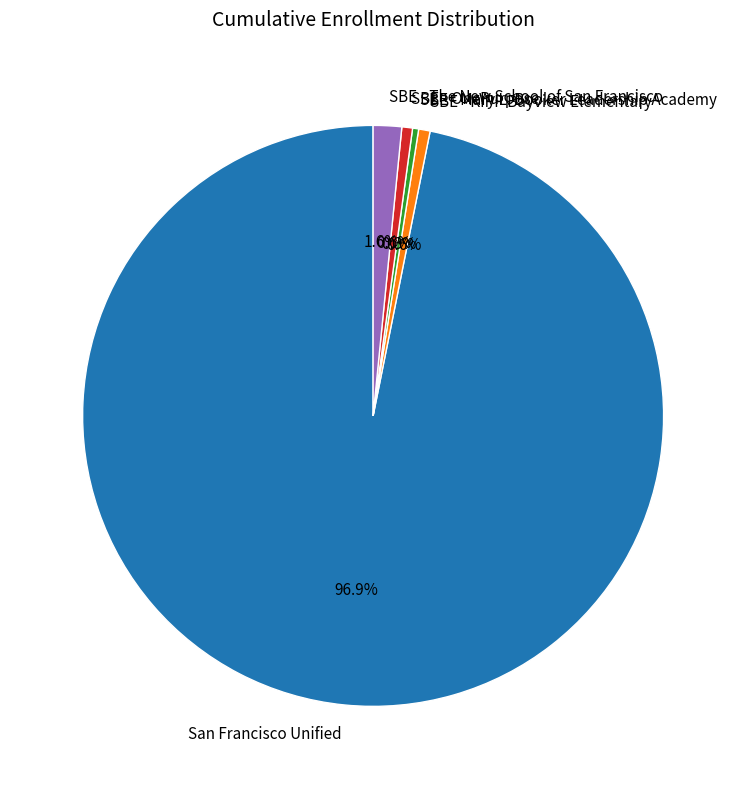

To the nearest percent, what is the combined percentage of SBE - KIPP Bayview Elementary and SBE - OnePurpose?

1%